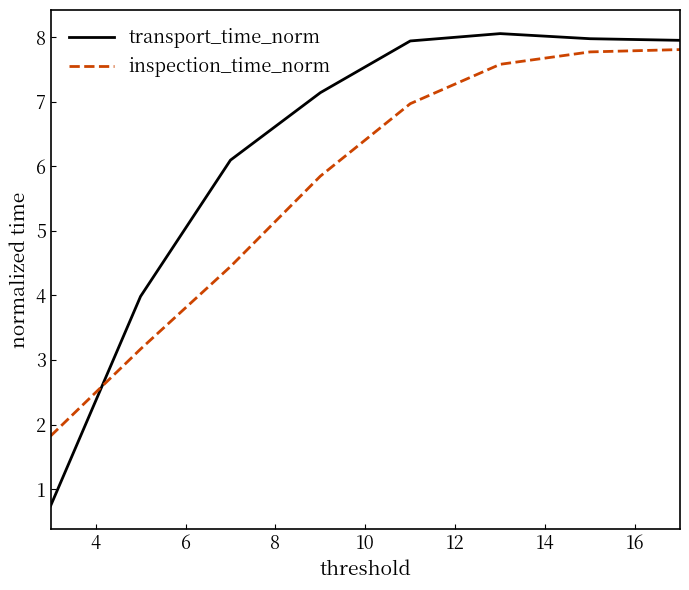

Which series has the widest spread of values?

transport_time_norm